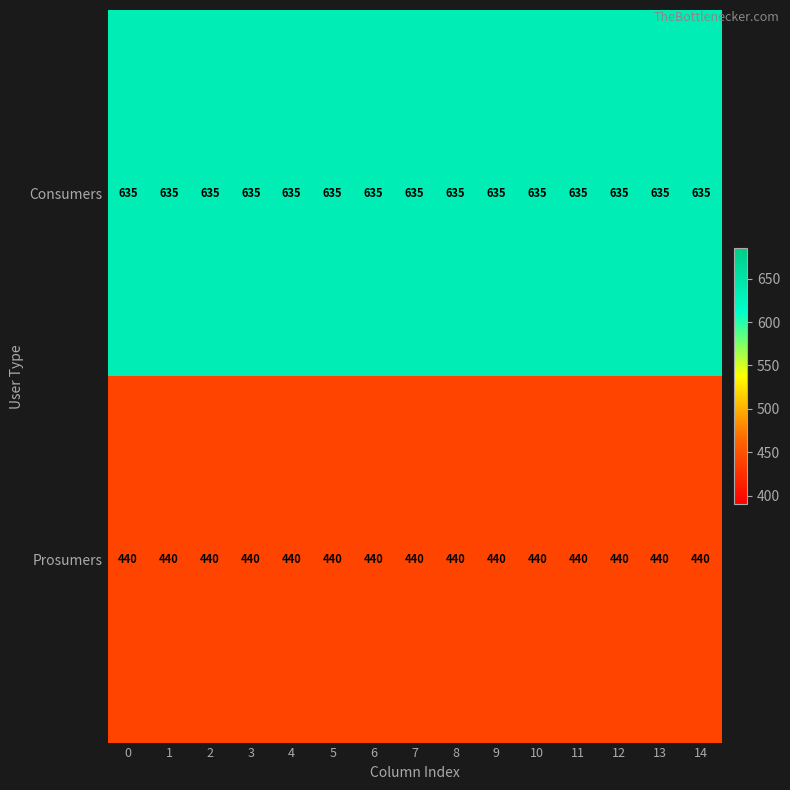

Rank the series by their maximum value, from lowest to highest.

Prosumers, Consumers